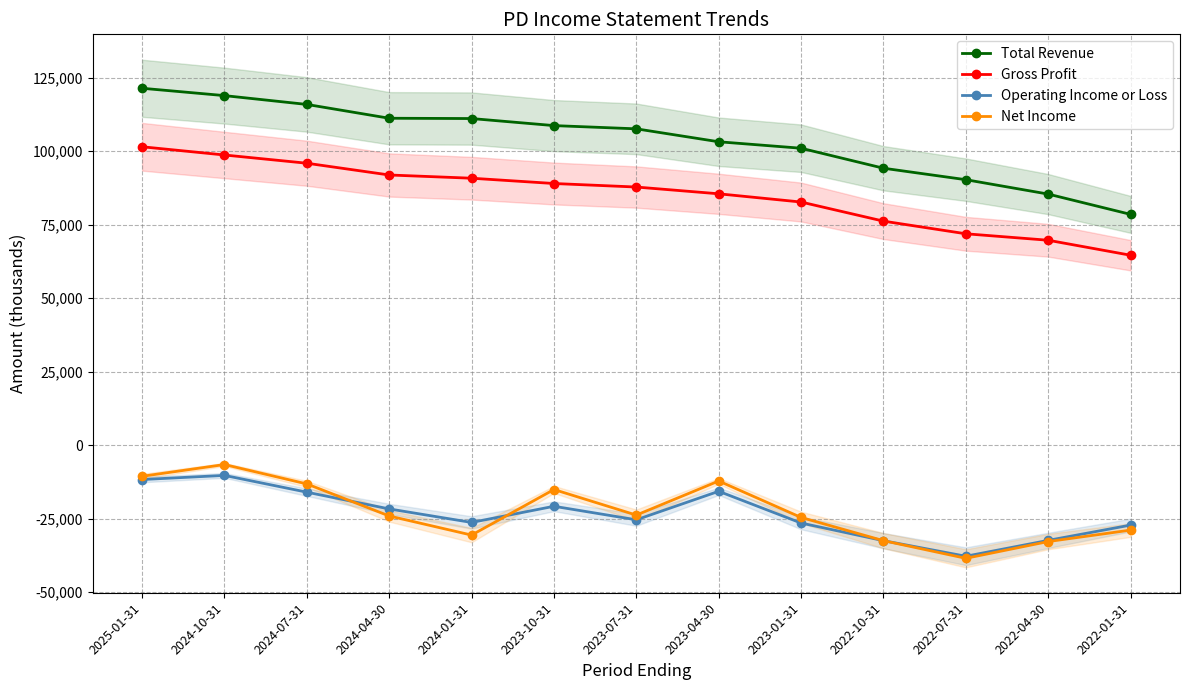

The value of Total Revenue at 2023-10-31 is 74861. True or false?

False